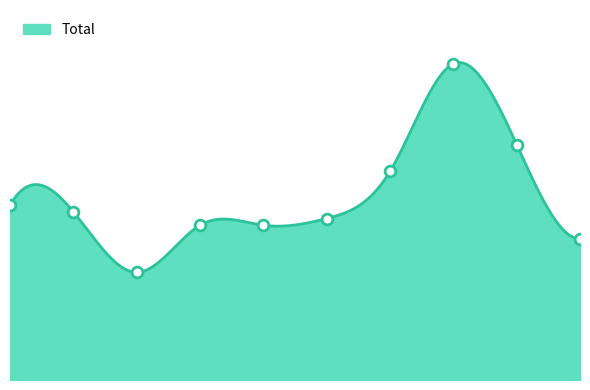

What is the ratio of the value at 4 to the value at 3?

1.0